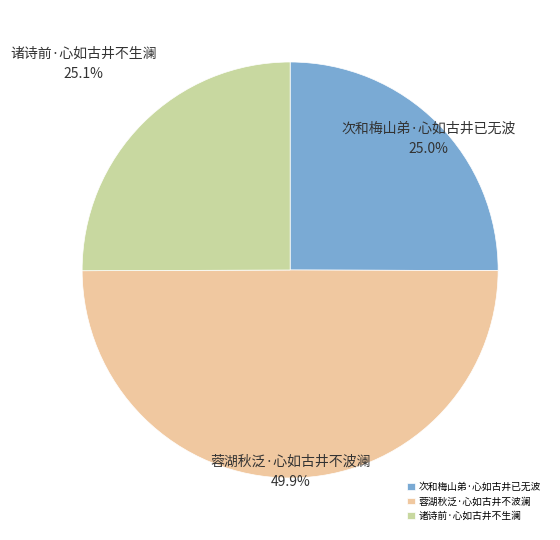

Which slice is the largest?

蓉湖秋泛·心如古井不波澜